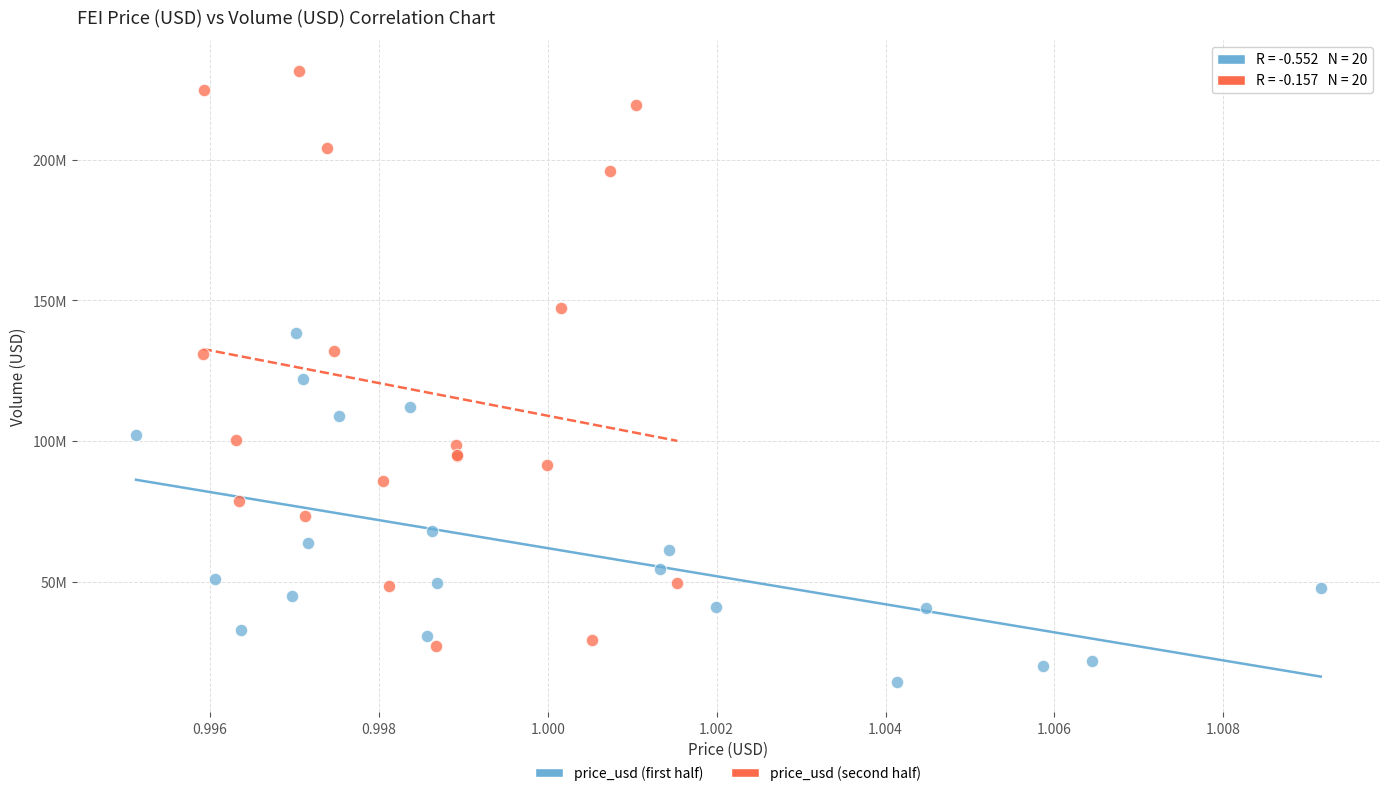

Which series has the widest spread of Y values?

price_usd (second half)